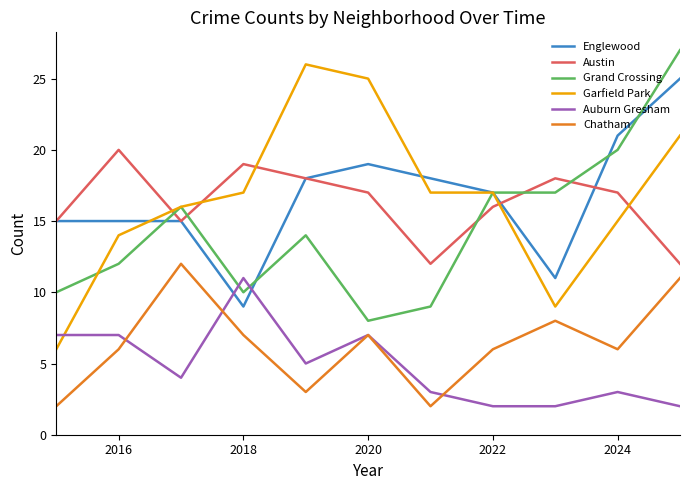

What is the difference between the maximum and minimum values in the Grand Crossing series?

19